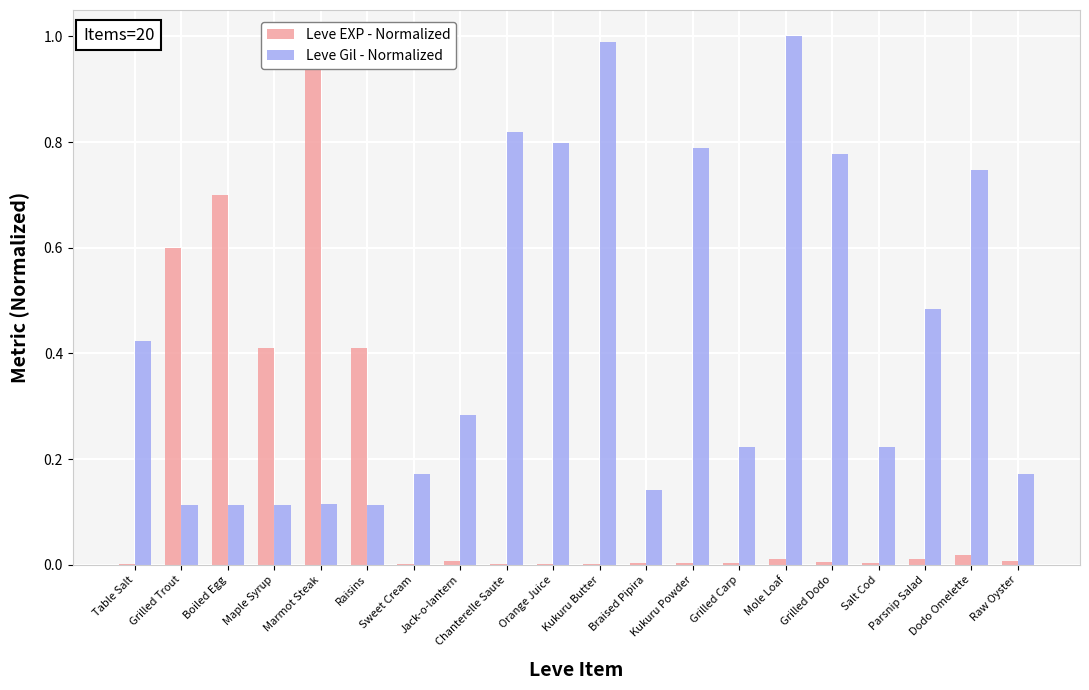

How many bars are there in each group?

2